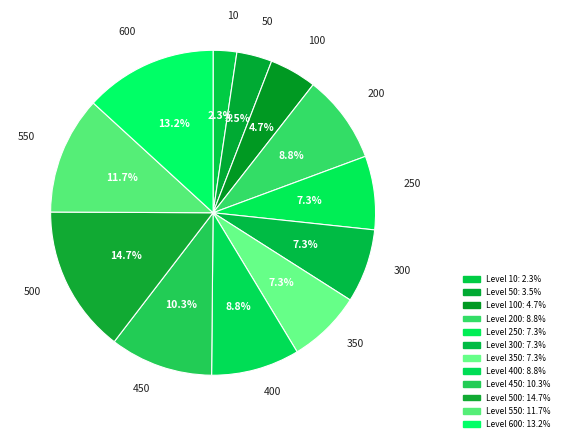

True or false: 10 accounts for 2% of the total.

True